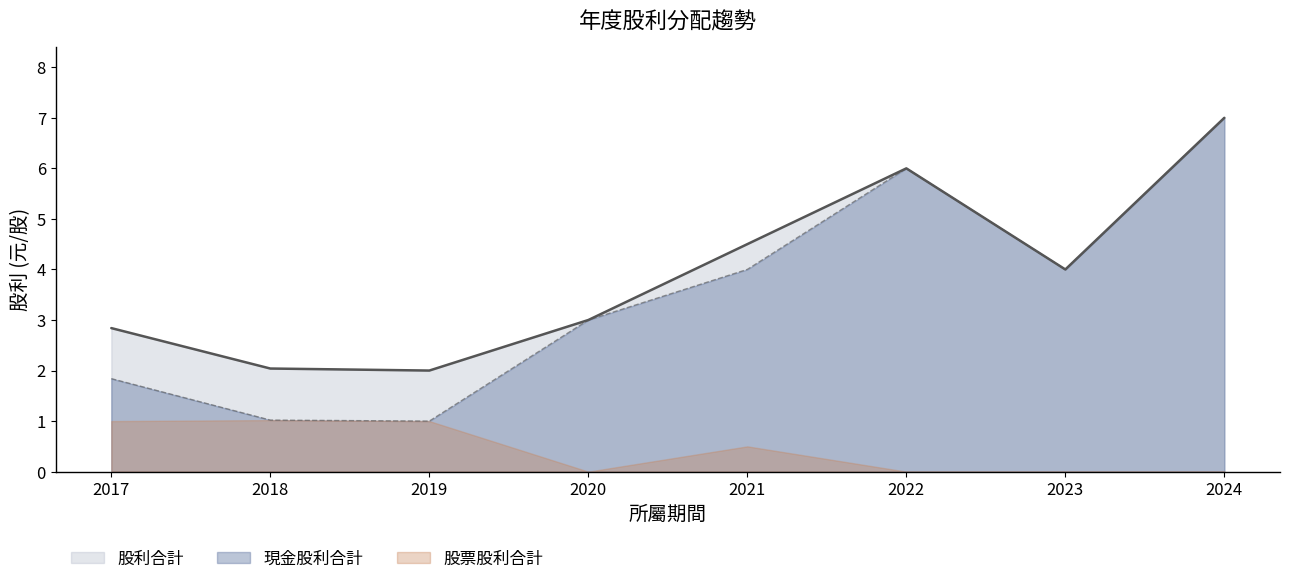

How many values in the 股利合計 series are below 4?

4